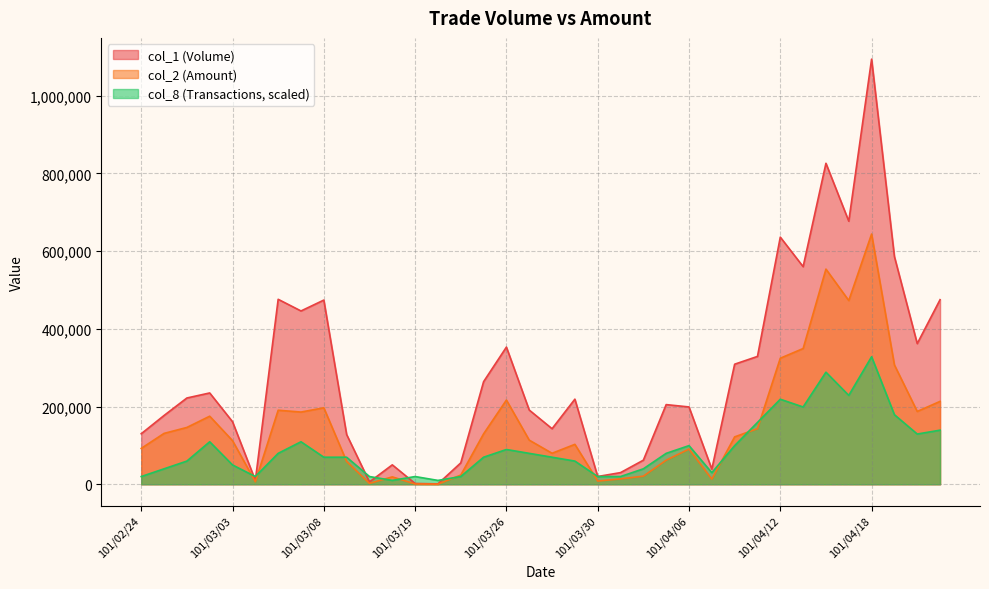

What is the sum of all col_2 values?

5509760.0